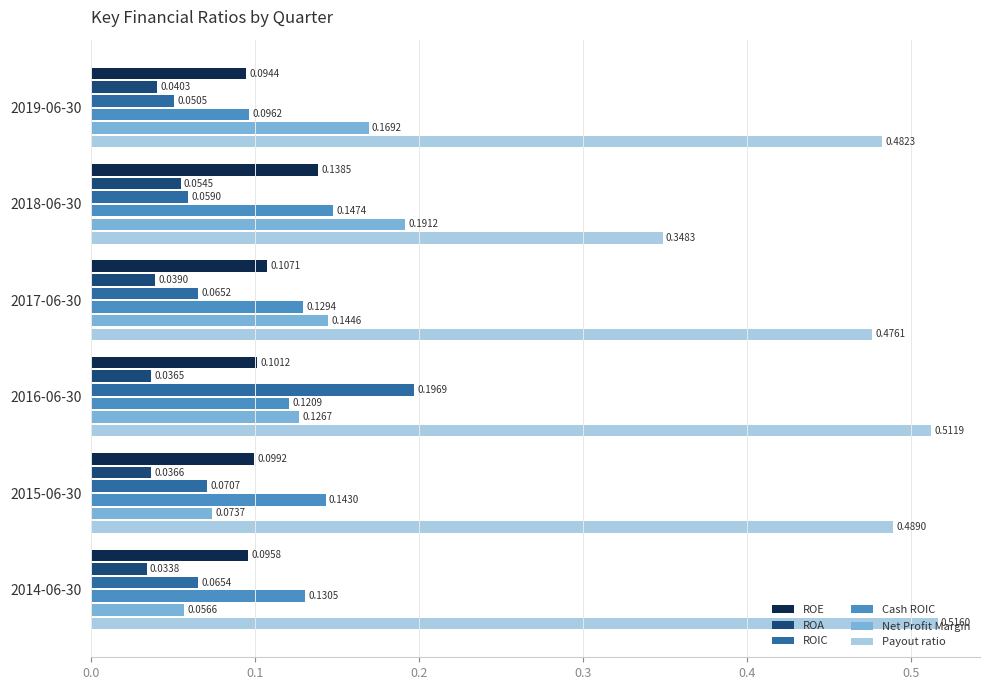

Which category has the highest value across all series?

2014-06-30